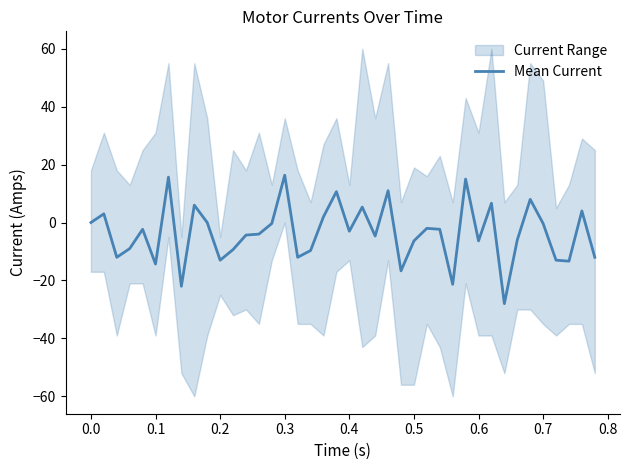

What is the maximum value for Mean Current?

16.3